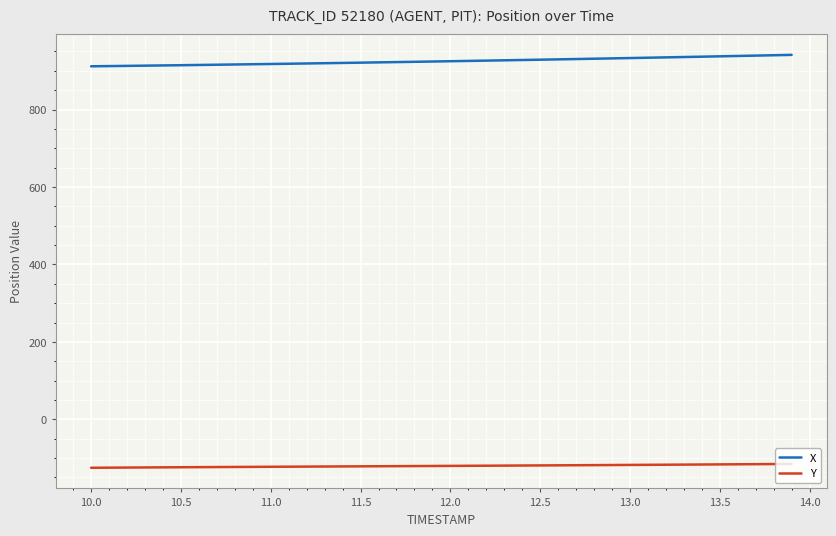

What is the minimum value for Y?

-125.0